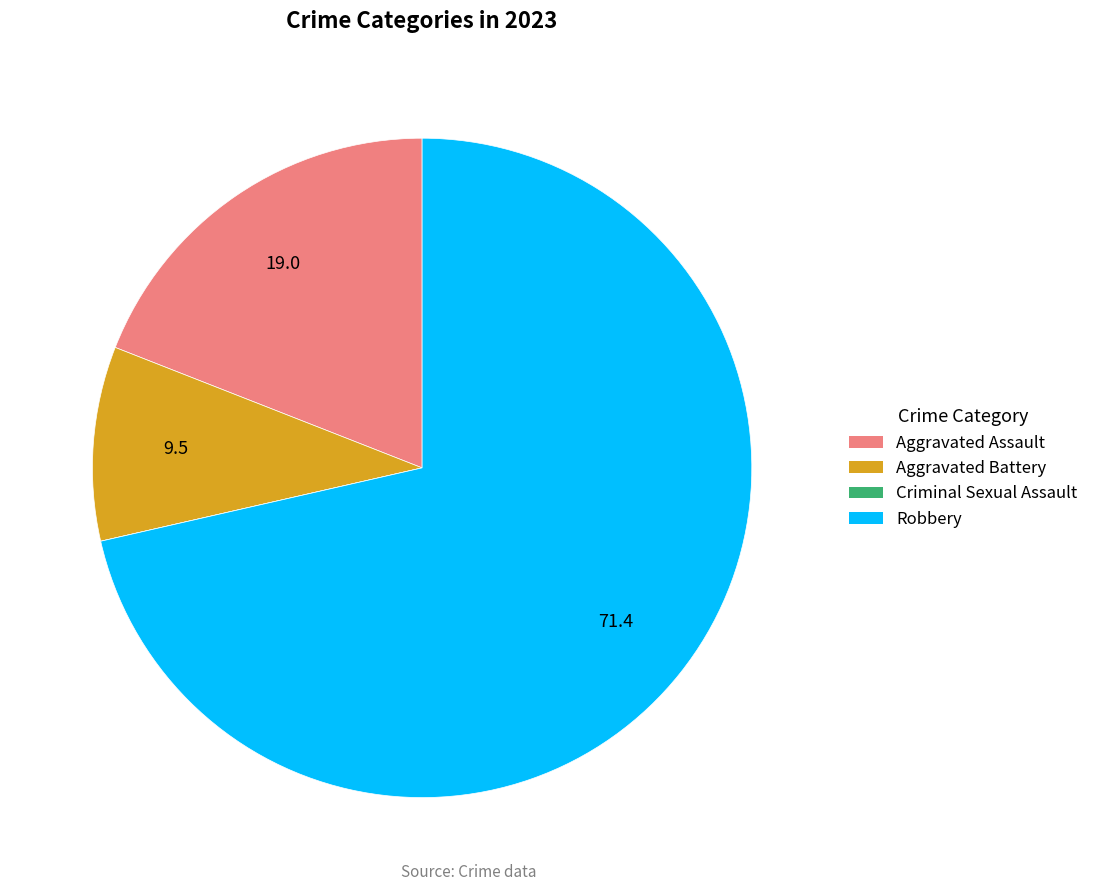

Is there any slice that represents more than half of the pie?

Yes